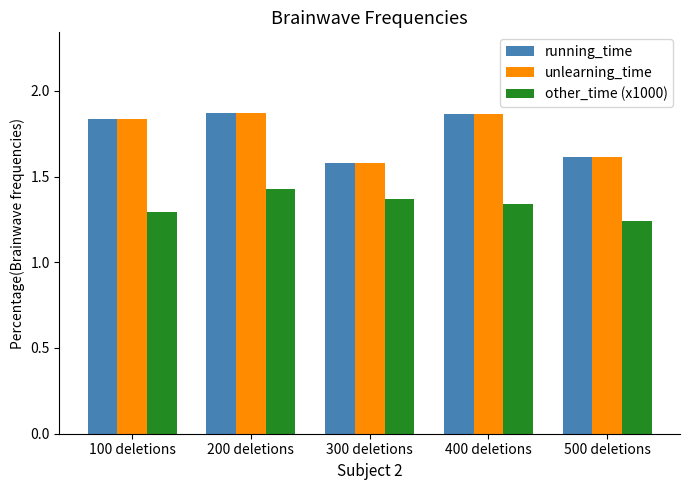

What is the spread (max minus min) of values at 200 deletions?

0.4